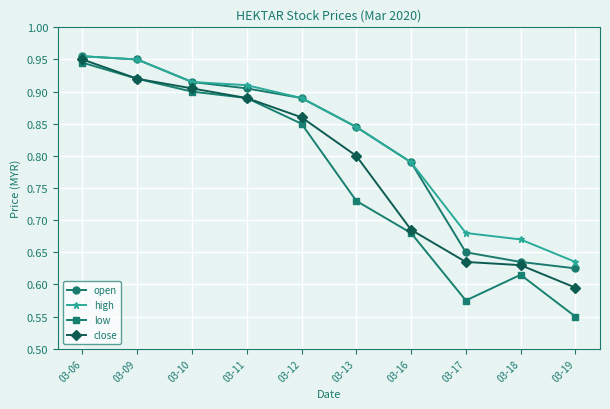

True or false: low and open cross at least once.

False